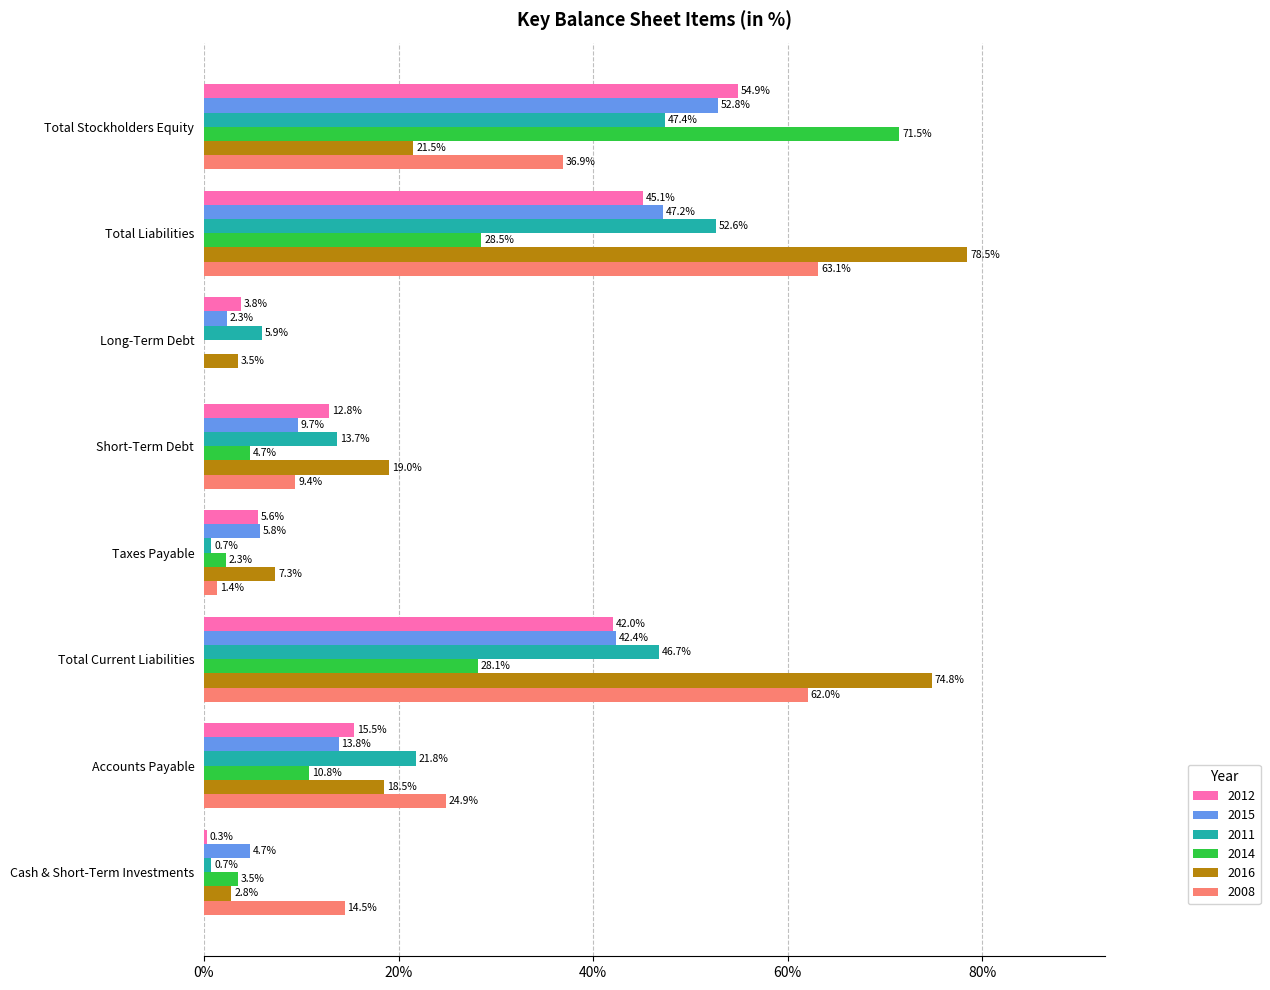

The value of 2015 at Total Stockholders Equity is 52.8. True or false?

True